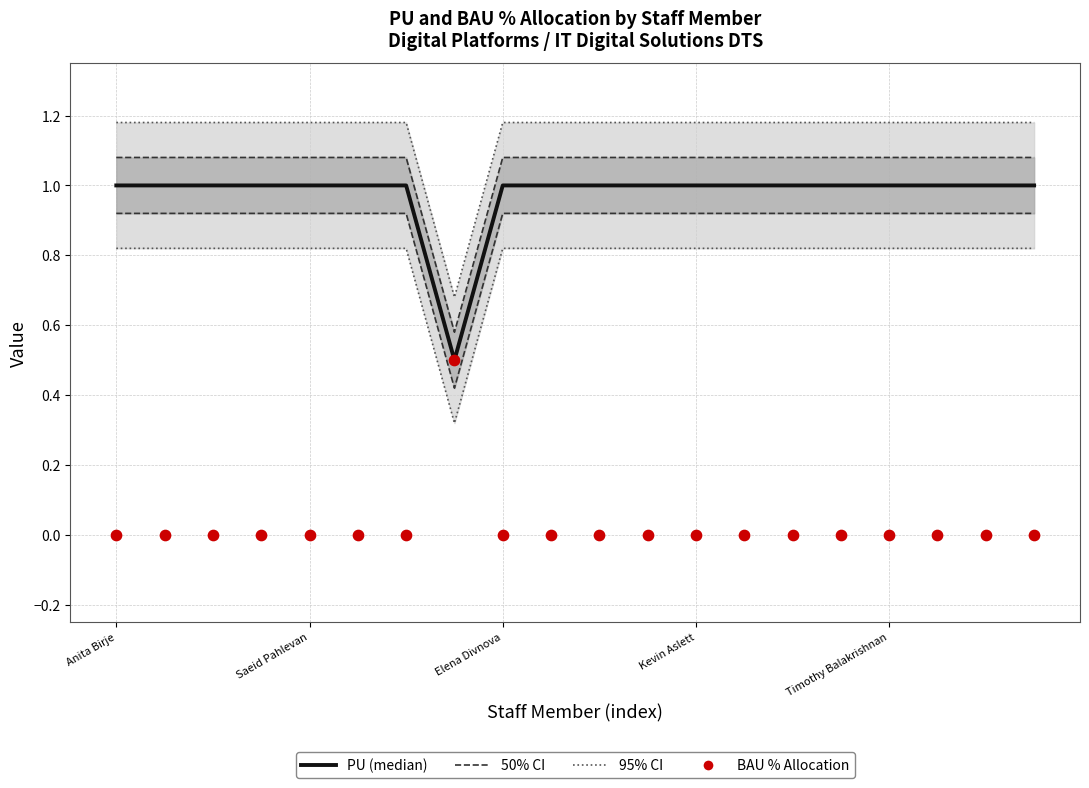

Is the value of PU (median) at 17 greater than the value of BAU % Allocation at 7?

Yes